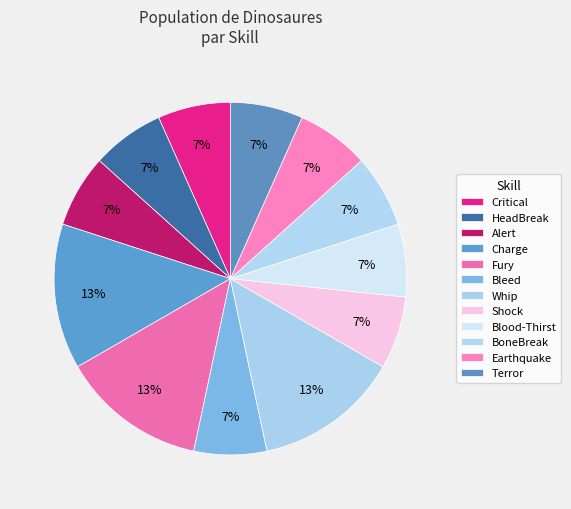

How many segments does this pie chart have?

12